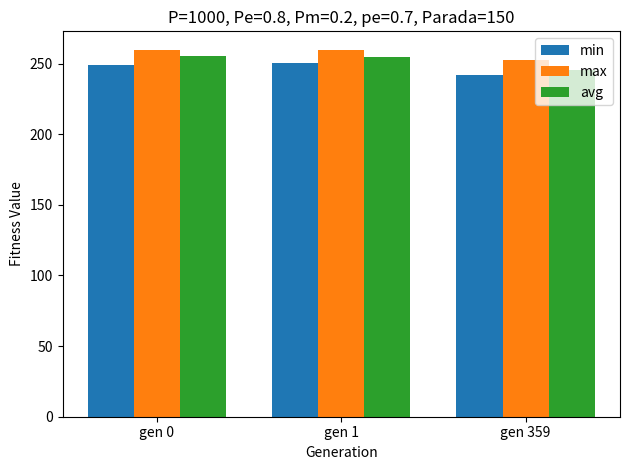

True or false: min has a value of 54.3 at gen 1.

False